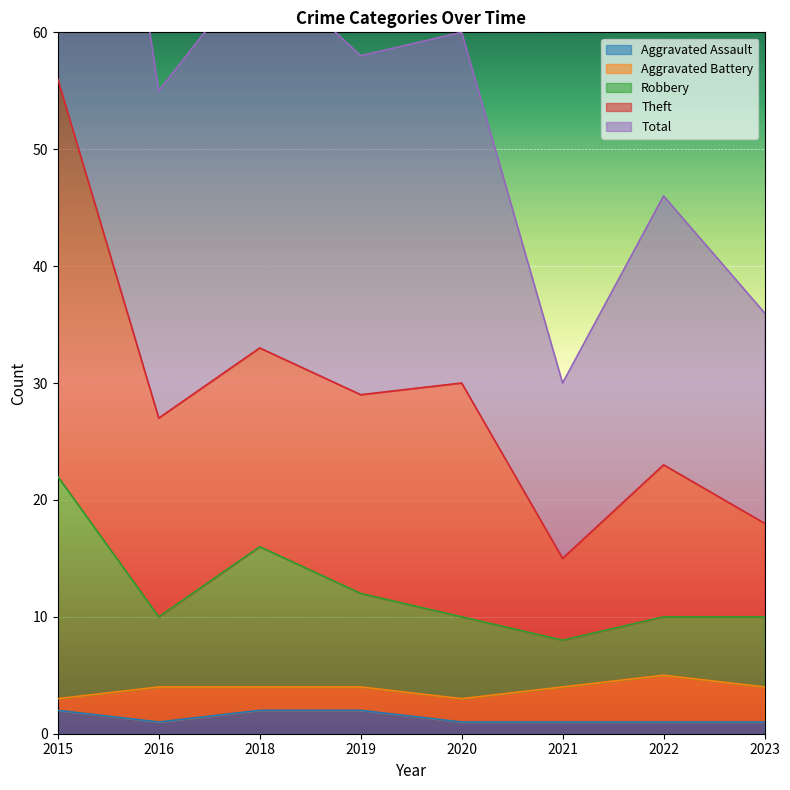

True or false: Aggravated Assault has a value of 1 at 2022.

True